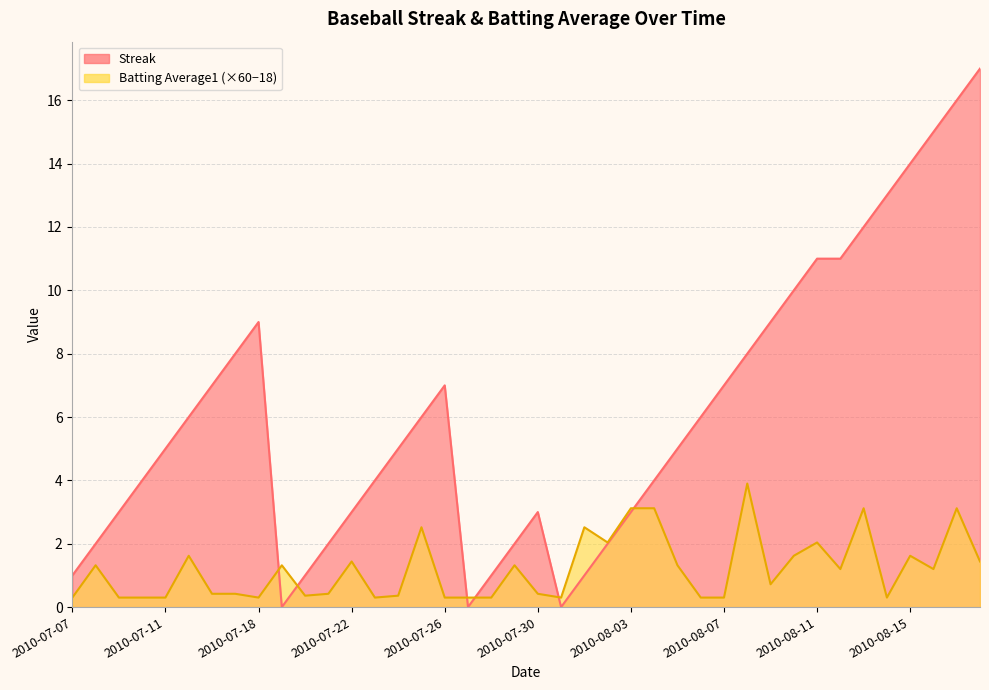

At which category is the sum across all series the highest?

2010-08-17